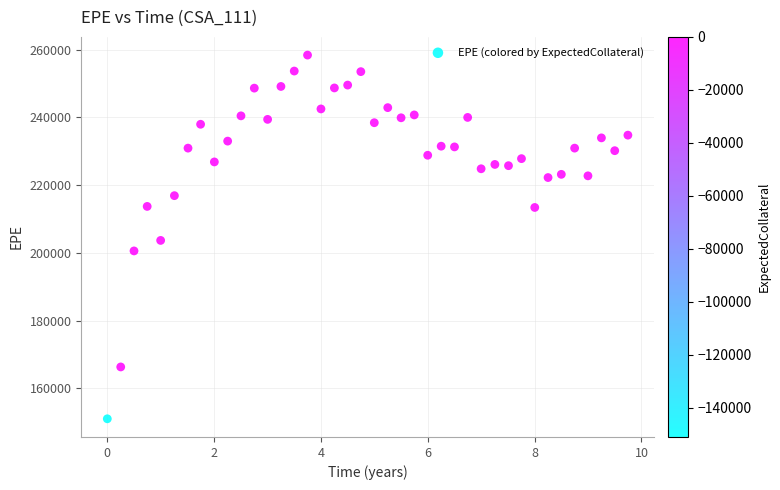

What is the range of Y values (max minus min)?

107365